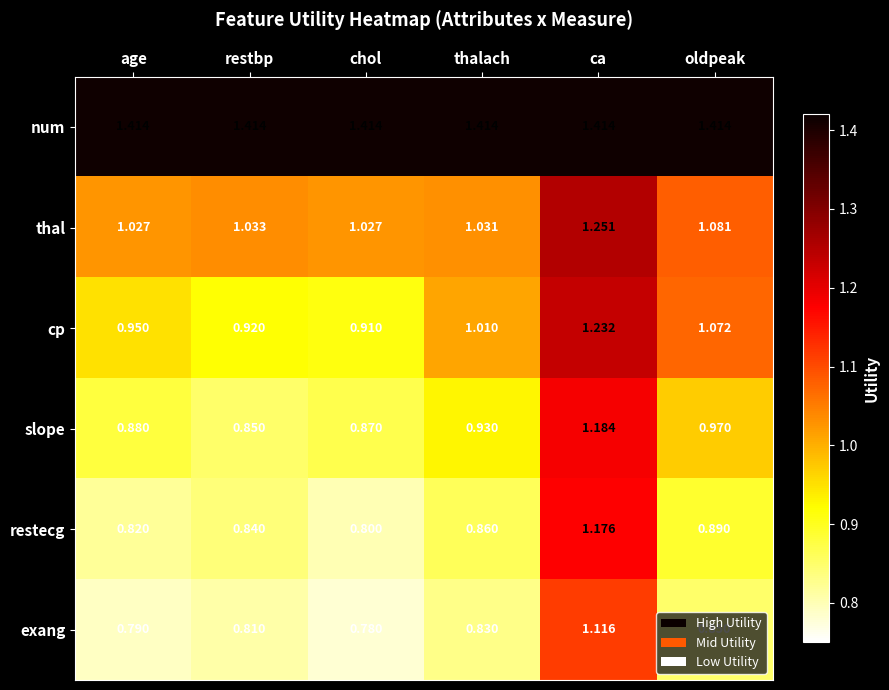

What is the difference between the highest and lowest values at chol?

0.6